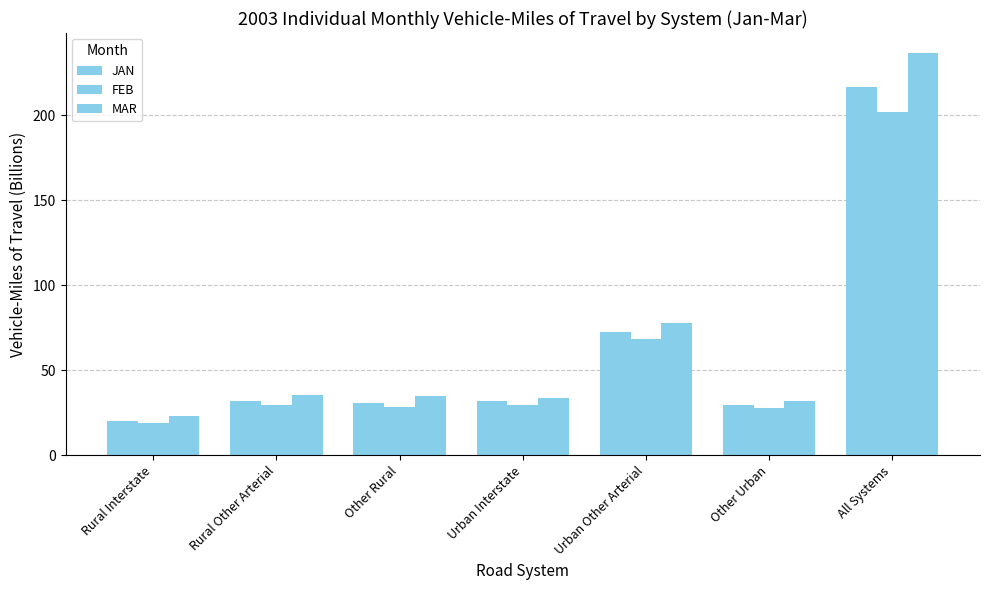

How many bars are there in total?

21